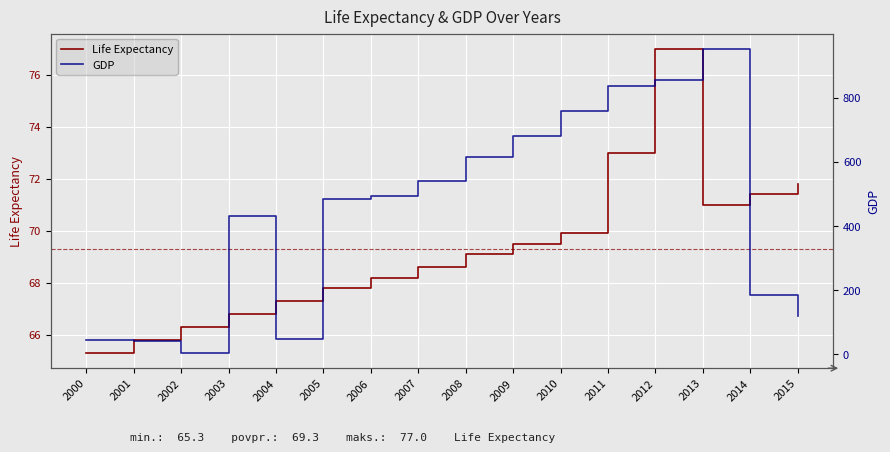

List the series in order of their peak value, lowest first.

Life Expectancy, GDP